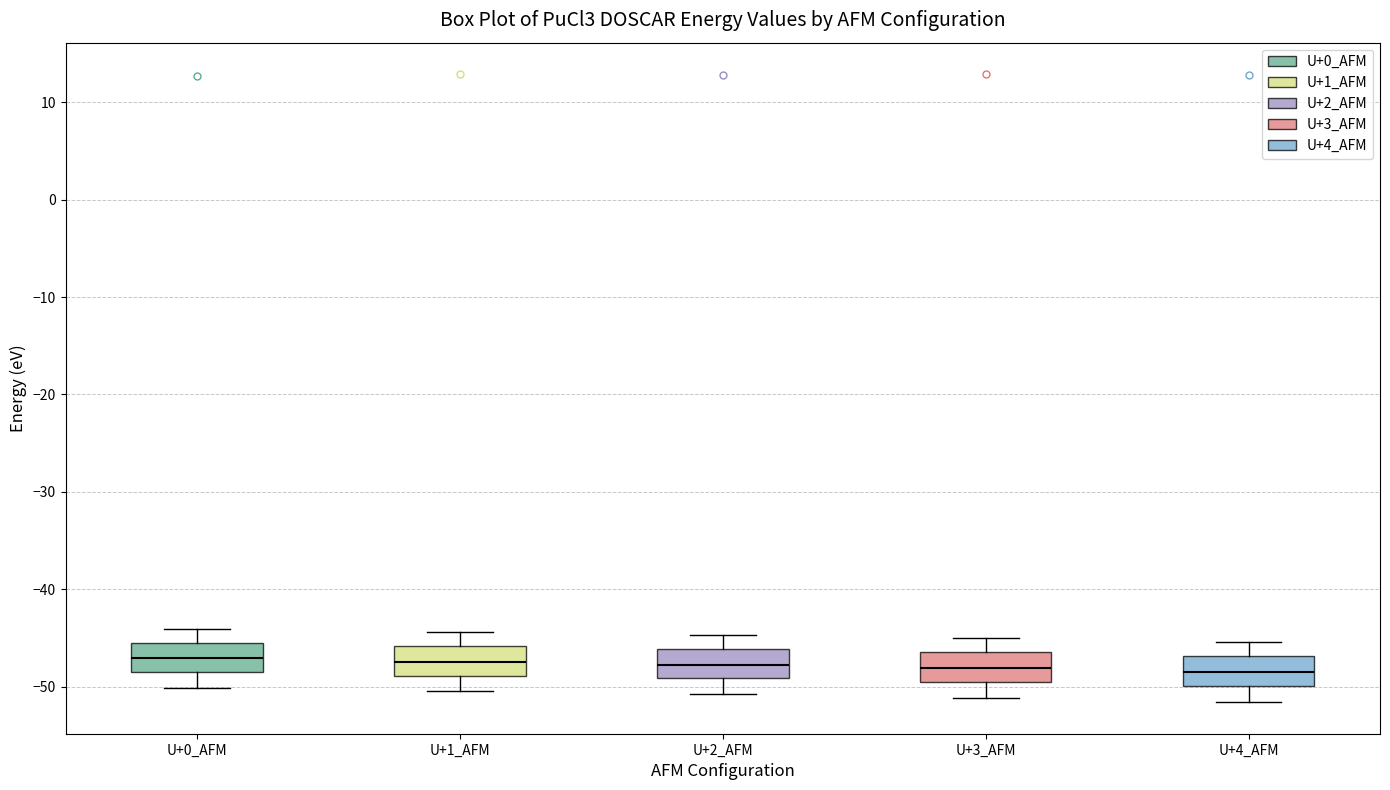

Reading left to right, read every box against the y-axis: the position of its median line, the range the box covers, and the ends of its whiskers. The values are not printed on the chart, so give them approximately, as read against the axis.

U+0_AFM: median -47, box -48 to -45, whiskers -50 to -44
U+1_AFM: median -47, box -49 to -46, whiskers -50 to -44
U+2_AFM: median -48, box -49 to -46, whiskers -51 to -45
U+3_AFM: median -48, box -50 to -46, whiskers -51 to -45
U+4_AFM: median -49, box -50 to -47, whiskers -52 to -45